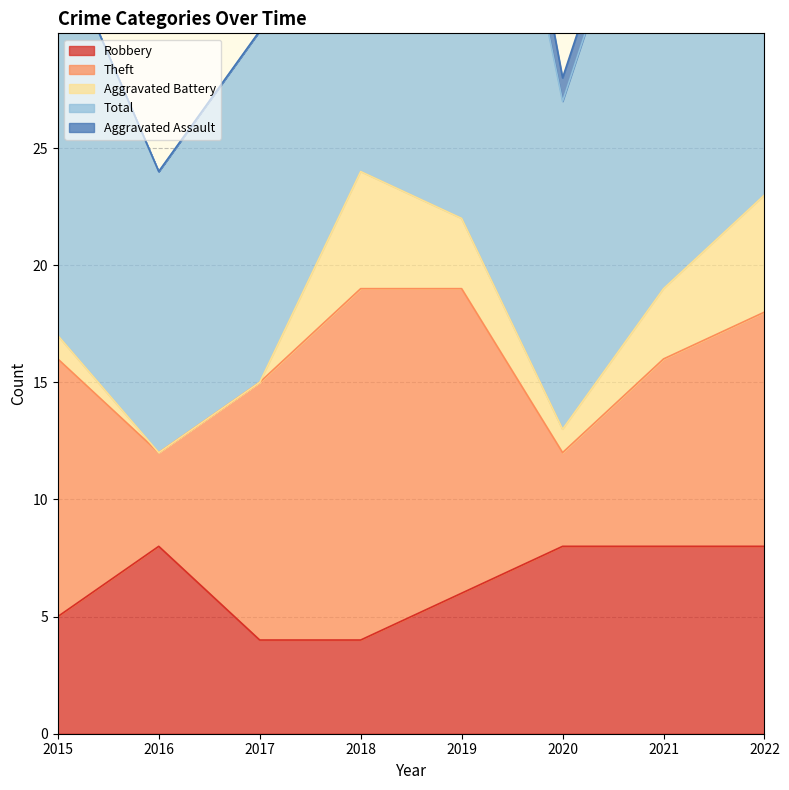

Is the value of Aggravated Battery at 2020 greater than the value of Robbery at 2021?

No